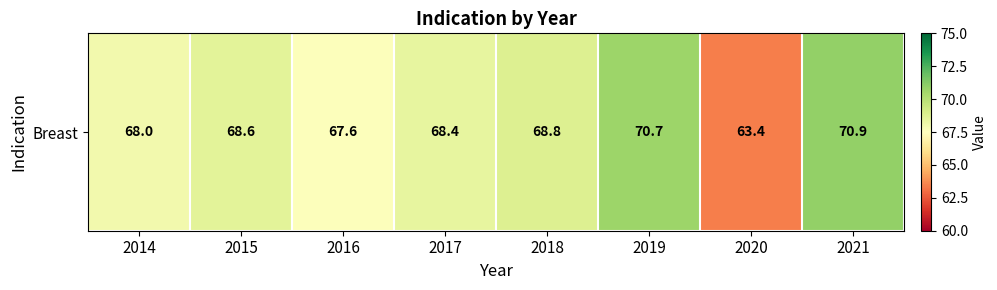

What is the approximate value at 2014?

68.0